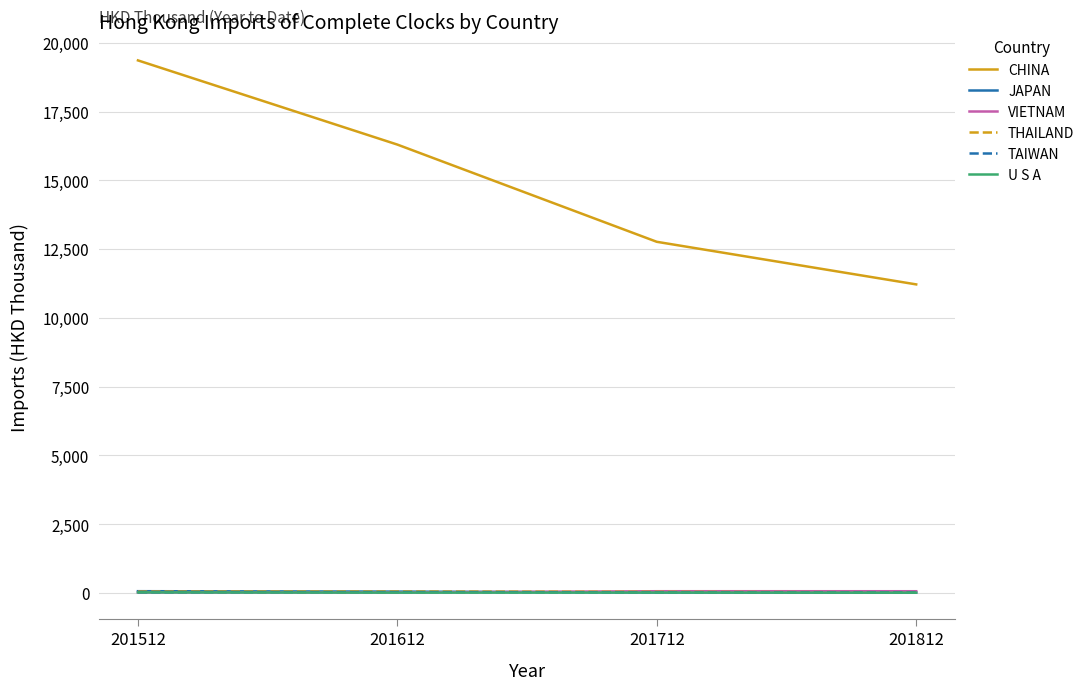

What is the sum of all U S A values?

34.1